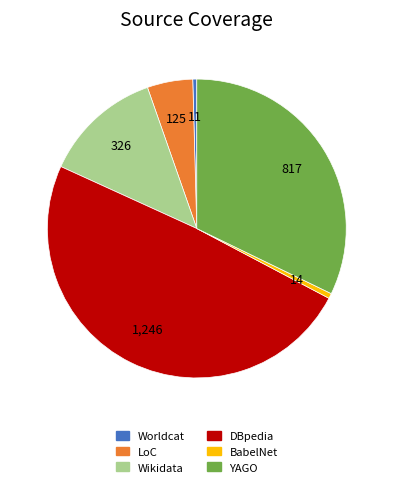

Does any single category account for the majority?

No